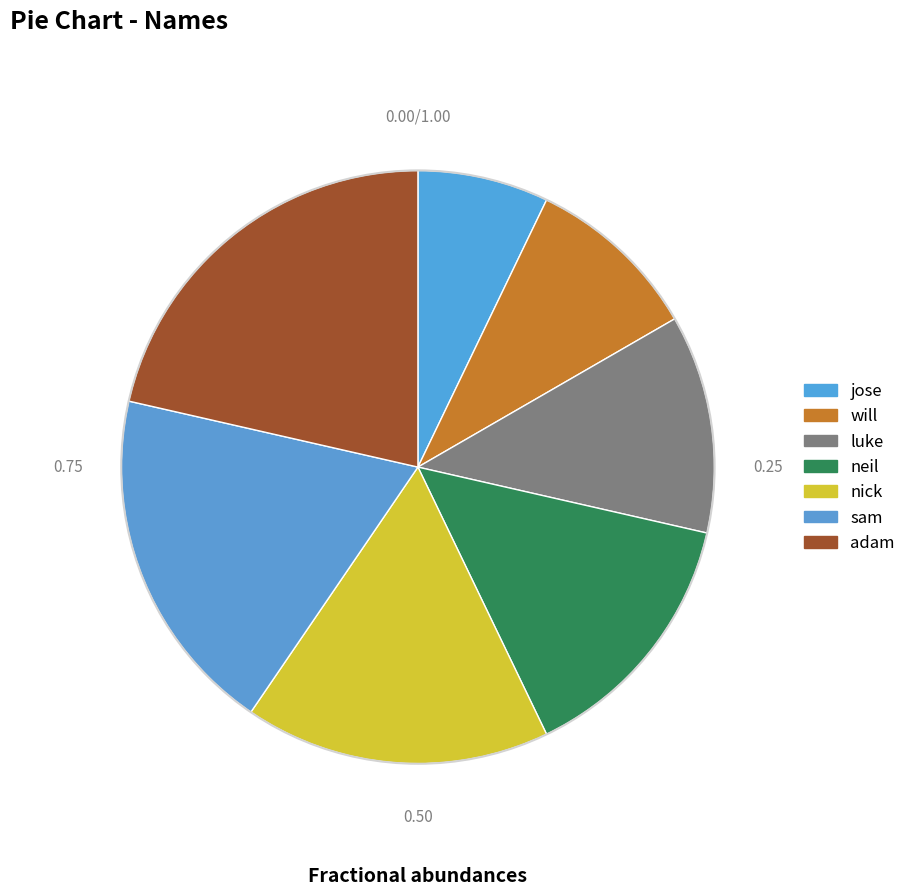

Does jose represent more than half of the total?

No